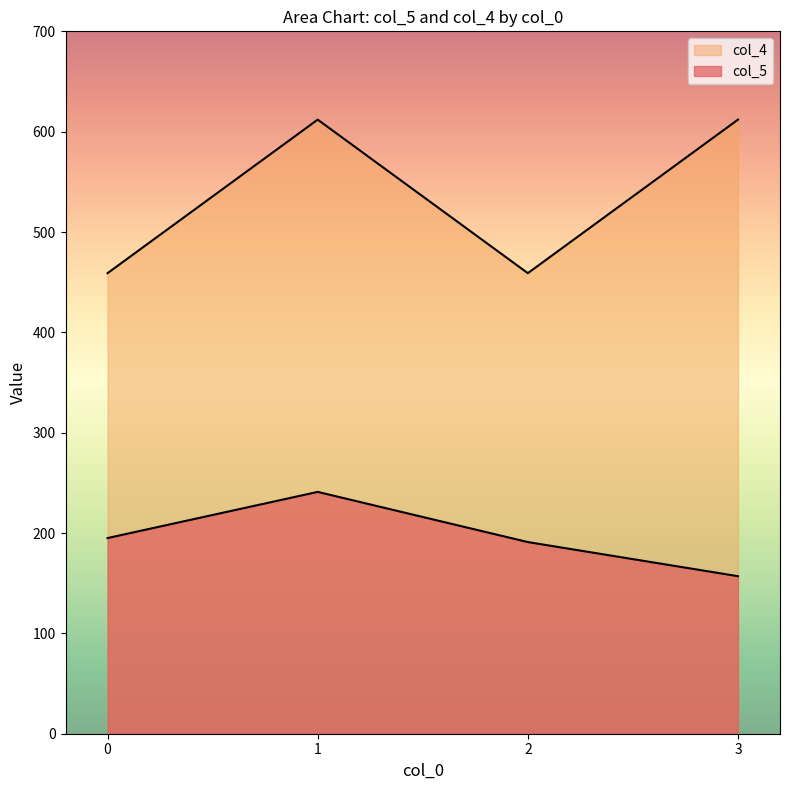

True or false: col_5 has more than 0 interior local peaks.

True